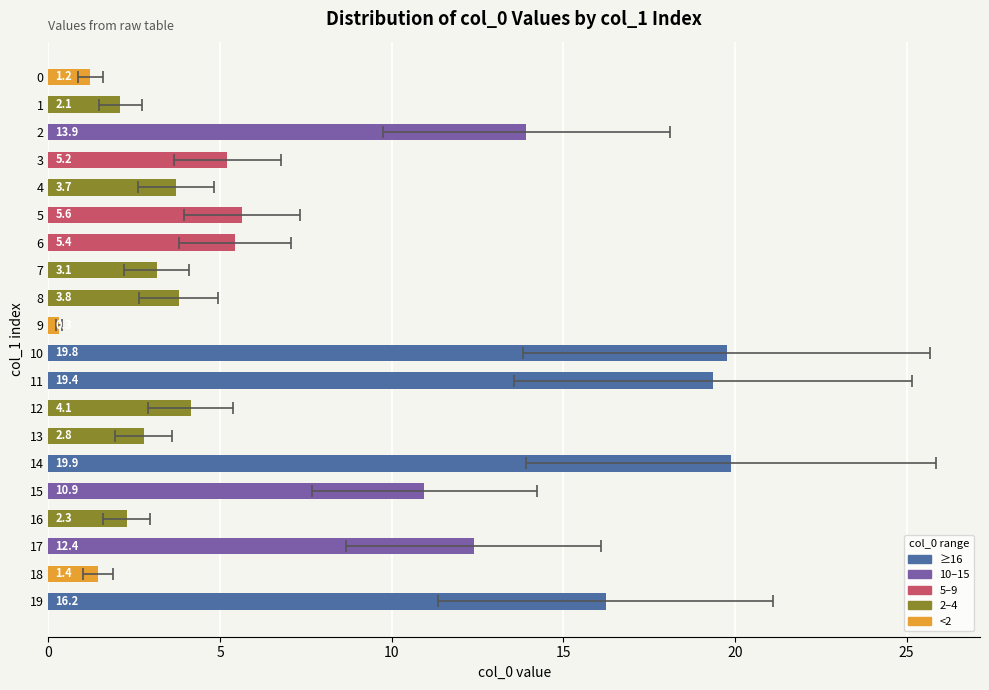

Does the chart contain stacked bars?

No